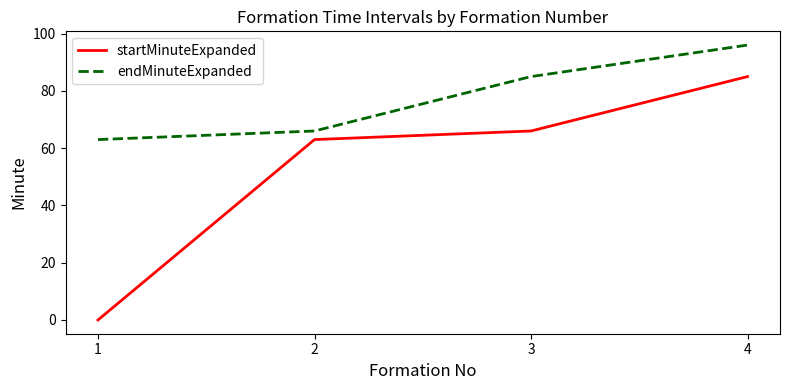

What is the greatest value displayed?

96